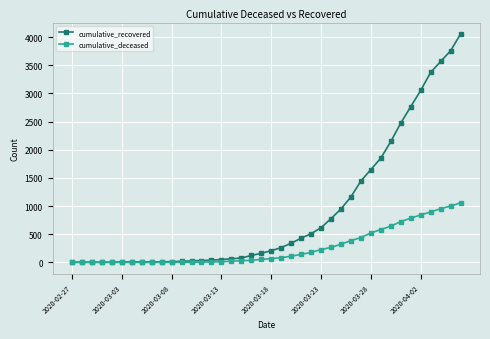

What is the maximum value for cumulative_recovered?

4055